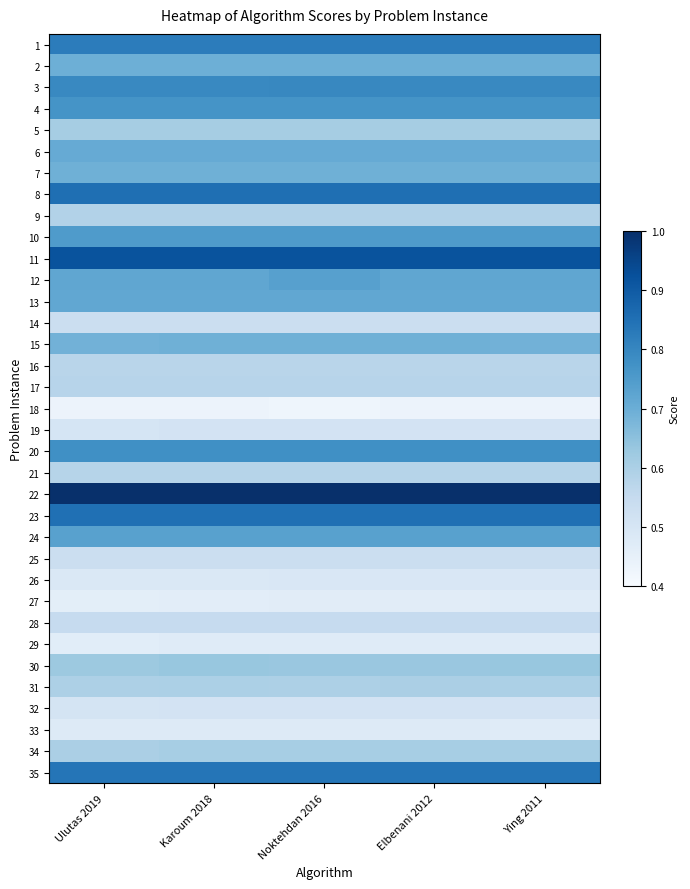

What is the spread (max minus min) of values at Noktehdan 2016?

0.6